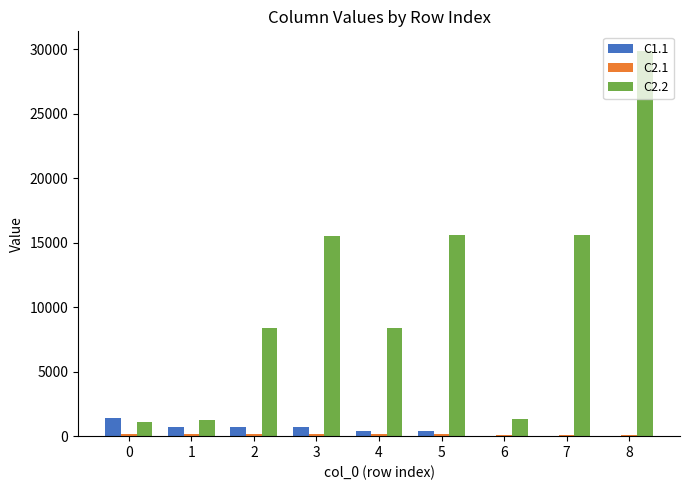

What is the greatest value displayed?

29900.0